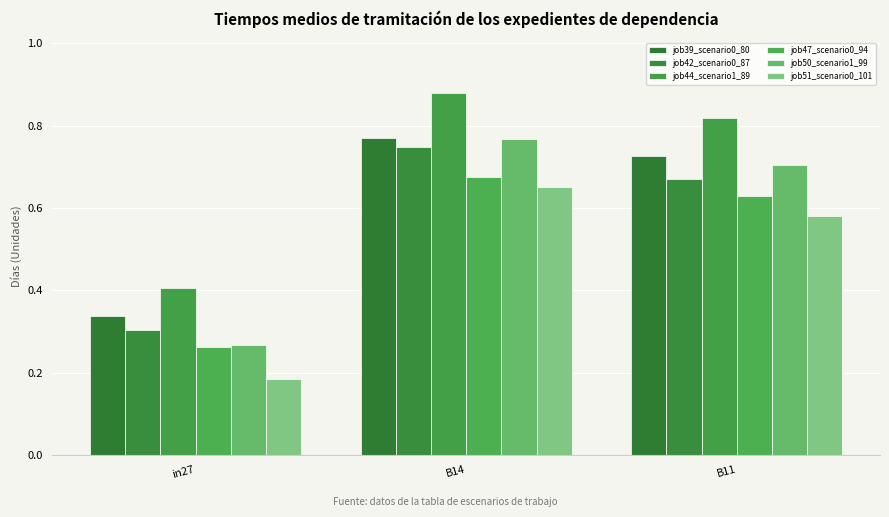

Where is job39_scenario0_80 nearest to the value 0?

in27